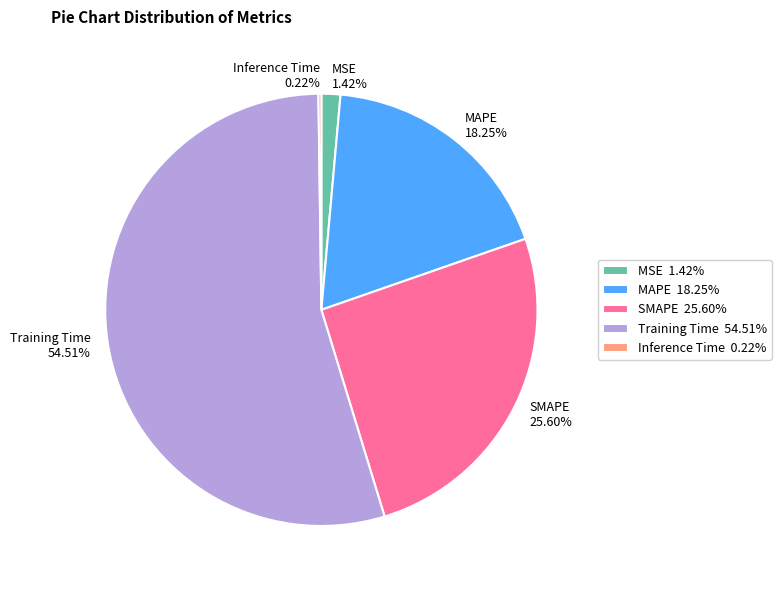

What is the largest slice in the pie chart?

Training Time